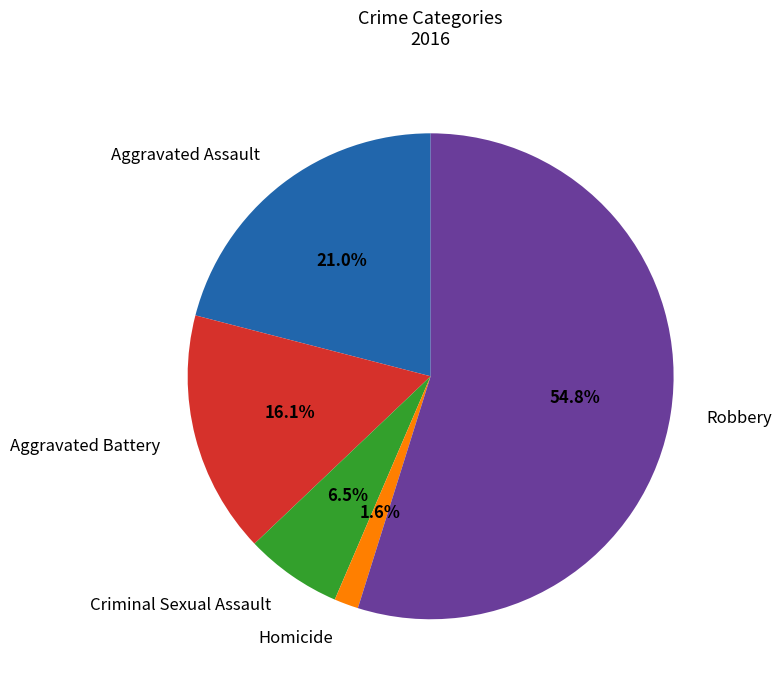

To the nearest percent, what is the difference between the largest and smallest slice percentages?

53%